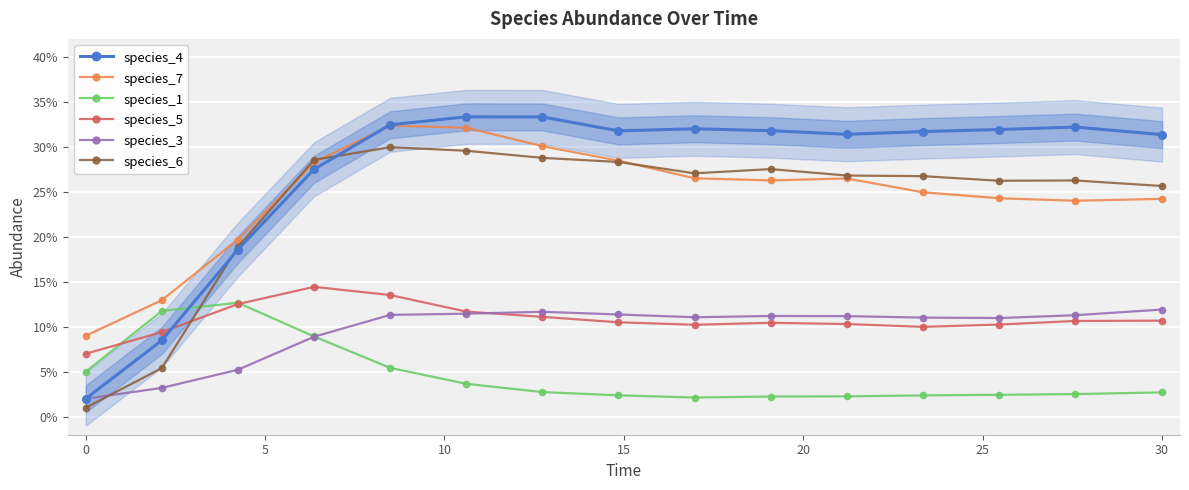

What is the sum of the species_6 values at 0 and 30?

0.3